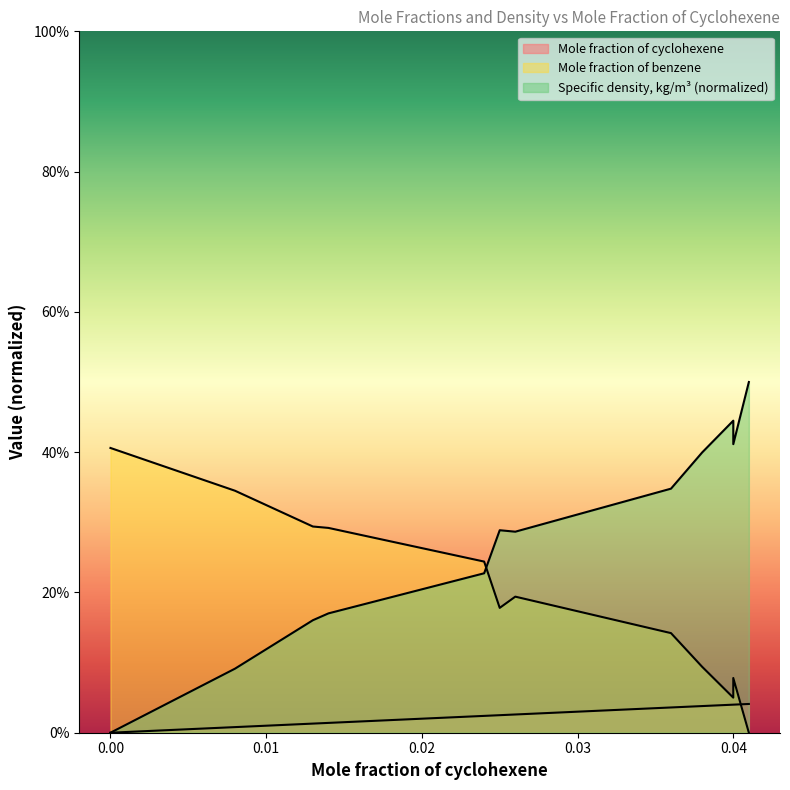

At which category is the sum across all series the highest?

0.041